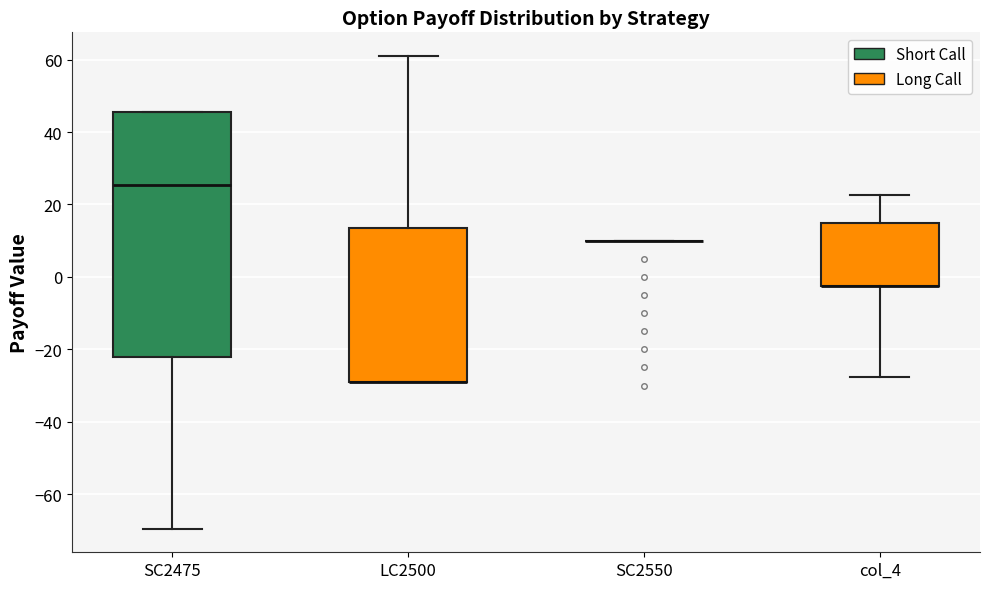

Reading left to right, transcribe this box plot: for each box, give where its median line is, the range the box spans, and where its two whiskers end, as read against the y-axis. The values are not printed on the chart, so give them approximately, as read against the axis.

SC2475: median 26, box -22 to 46, whiskers -70 to 46
LC2500: median -28 (drawn on the box's lower edge), box -28 to 14, whiskers -28 to 62
SC2550: box collapsed to a line at 10, whiskers 10 to 10
col_4: median -2 (drawn on the box's lower edge), box -2 to 16, whiskers -28 to 22